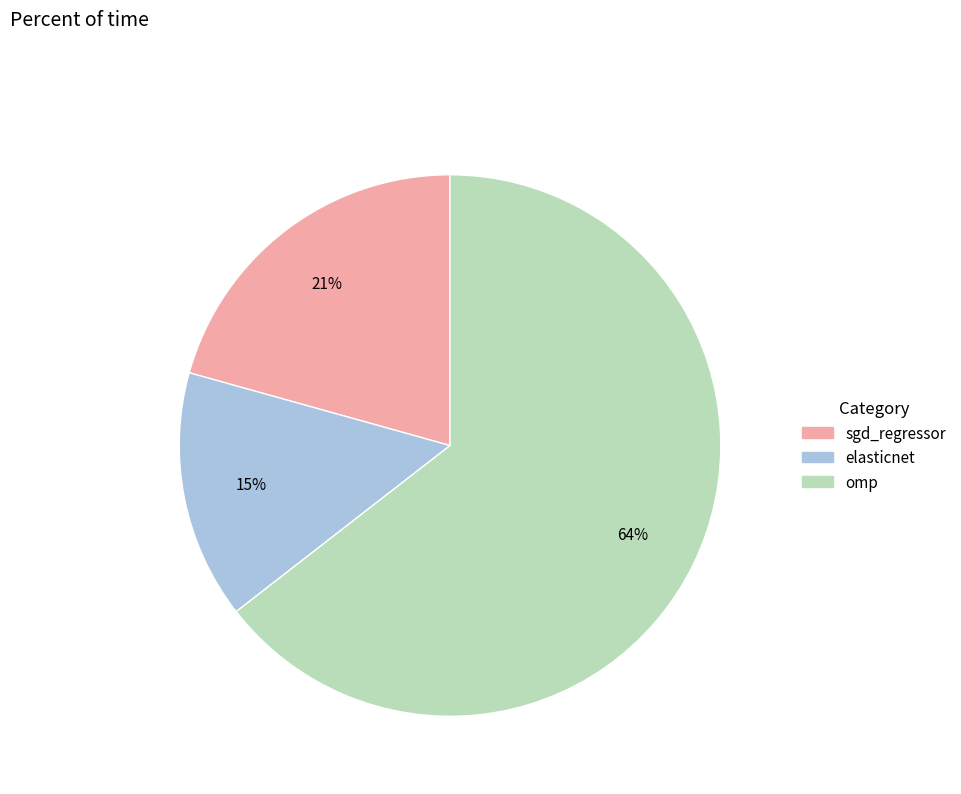

To the nearest percent, what is the average slice percentage?

33%